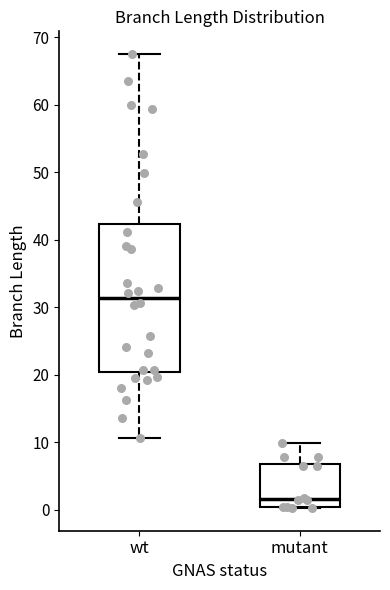

Which box is the tallest, from its lower edge to its upper edge?

wt